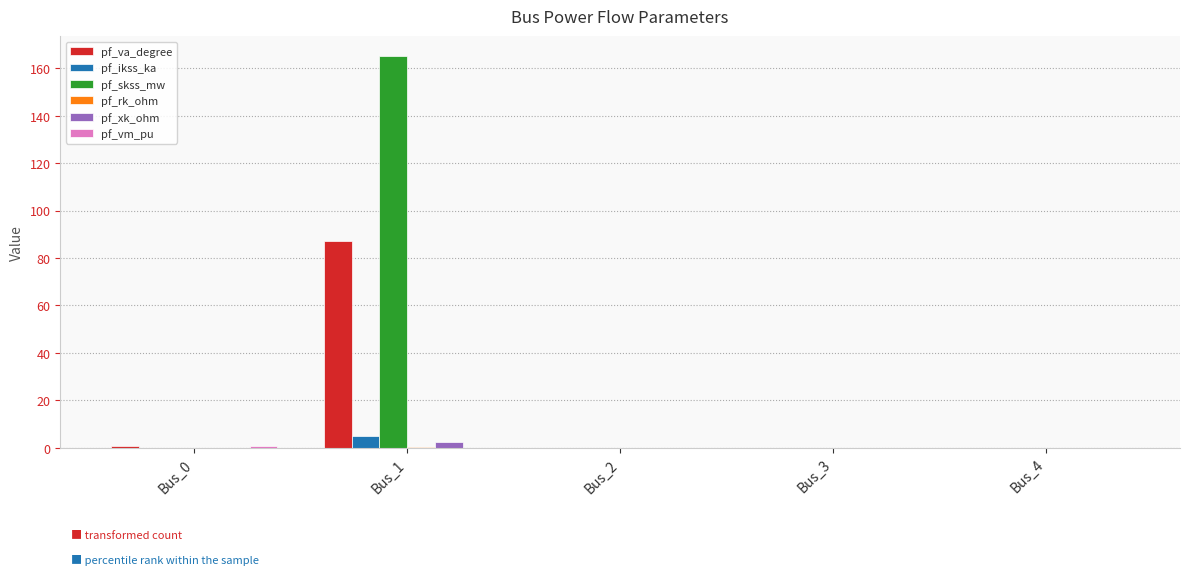

Which series changed the most between Bus_1 and Bus_3?

pf_skss_mw